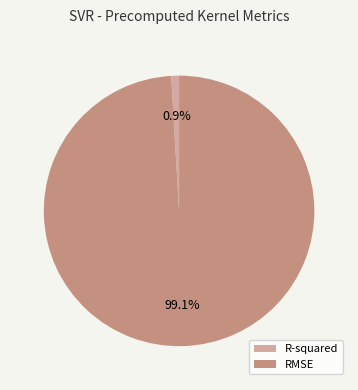

Is it true that R-squared is 1% of the pie?

True